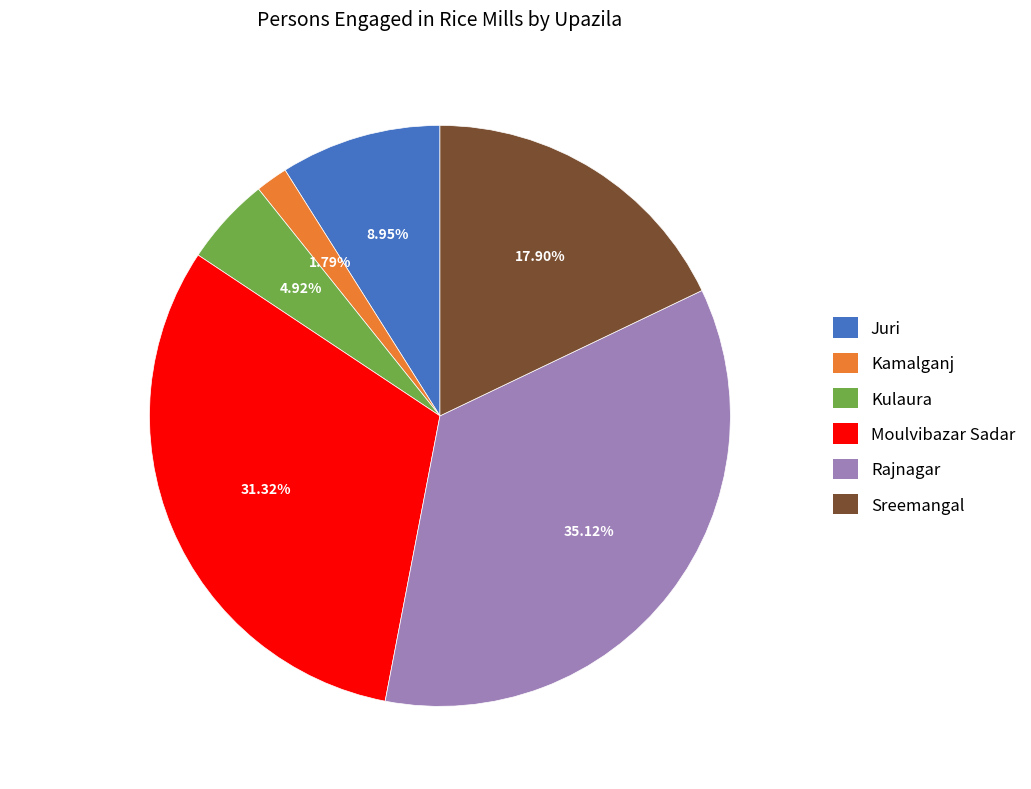

Is Kamalganj the majority of the pie?

No